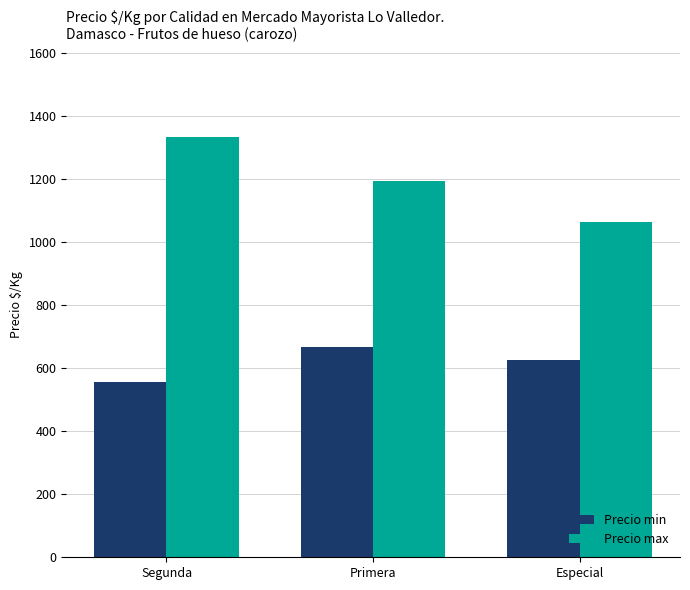

Which series has the widest spread of values?

Precio max